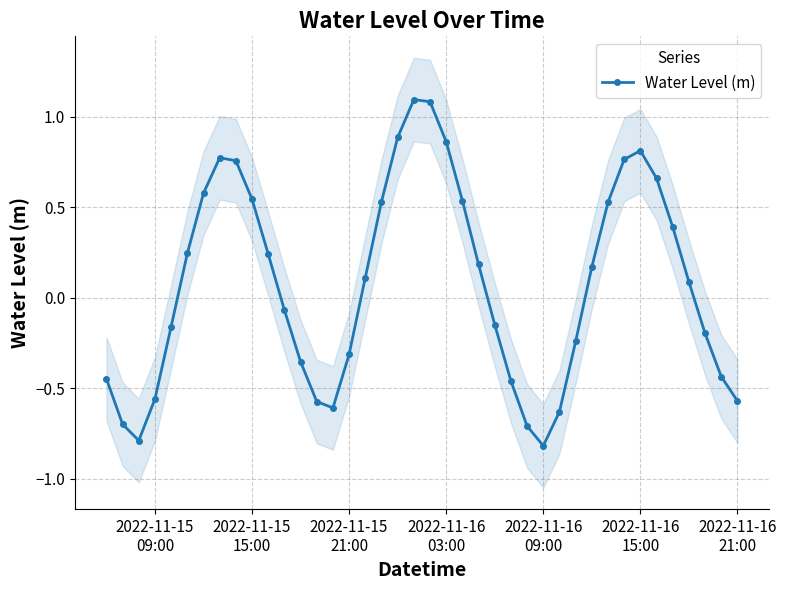

In Water Level (m), how many points are higher than both neighbors (excluding endpoints)?

3